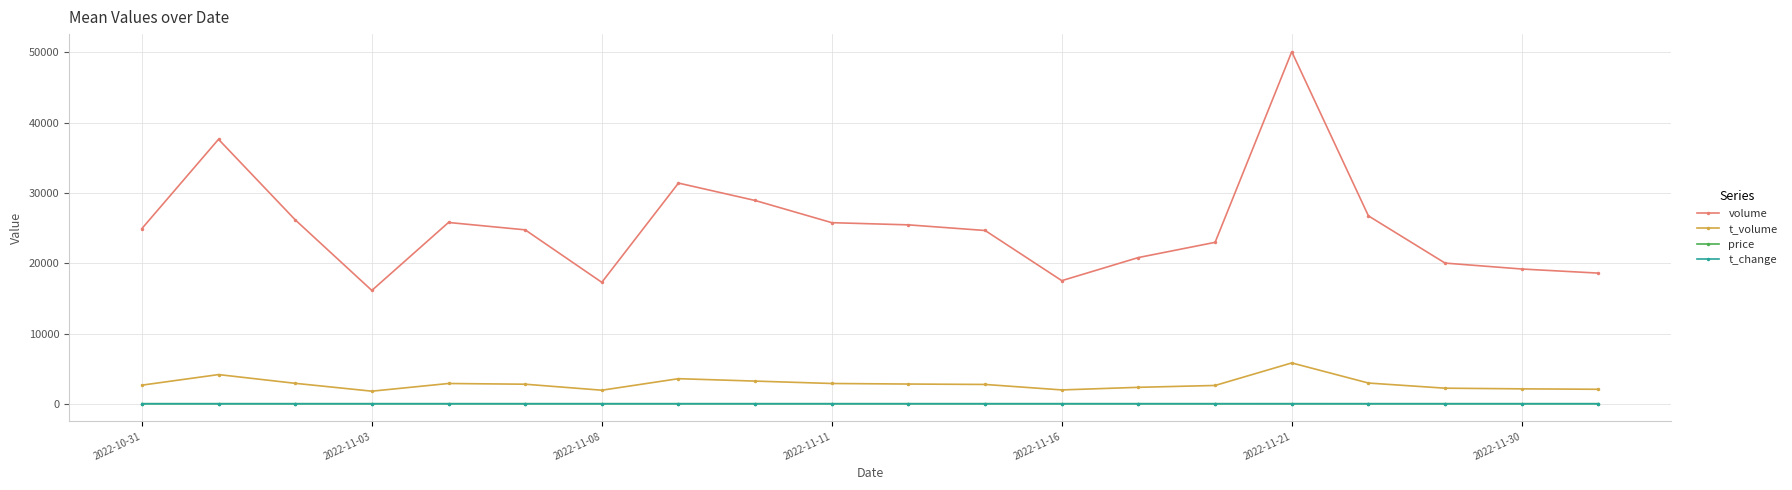

Does the chart have visible grid lines?

Yes